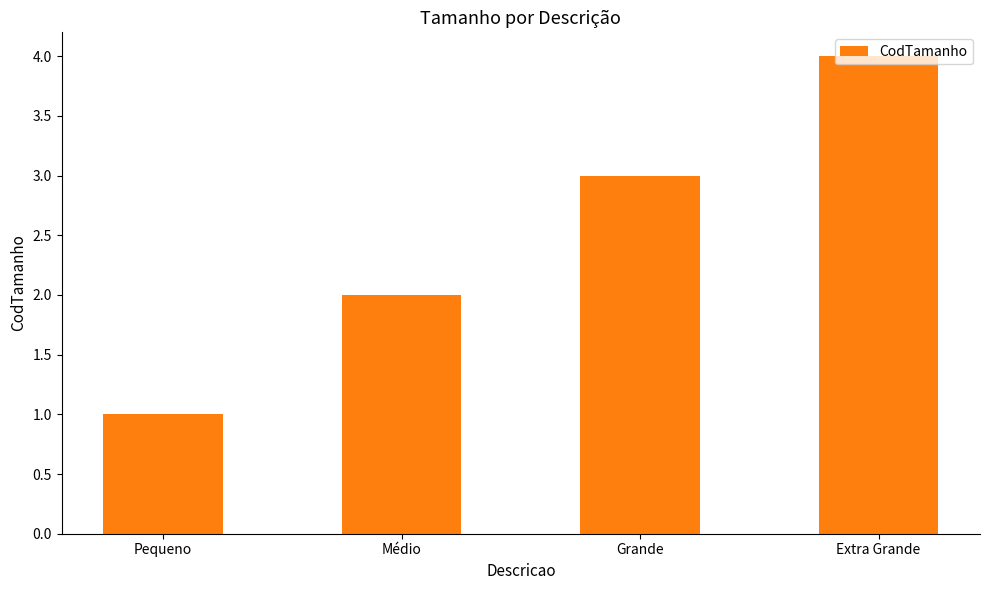

Reading left to right, transcribe all the data shown in this chart.

Pequeno=1	Médio=2	Grande=3	Extra Grande=4